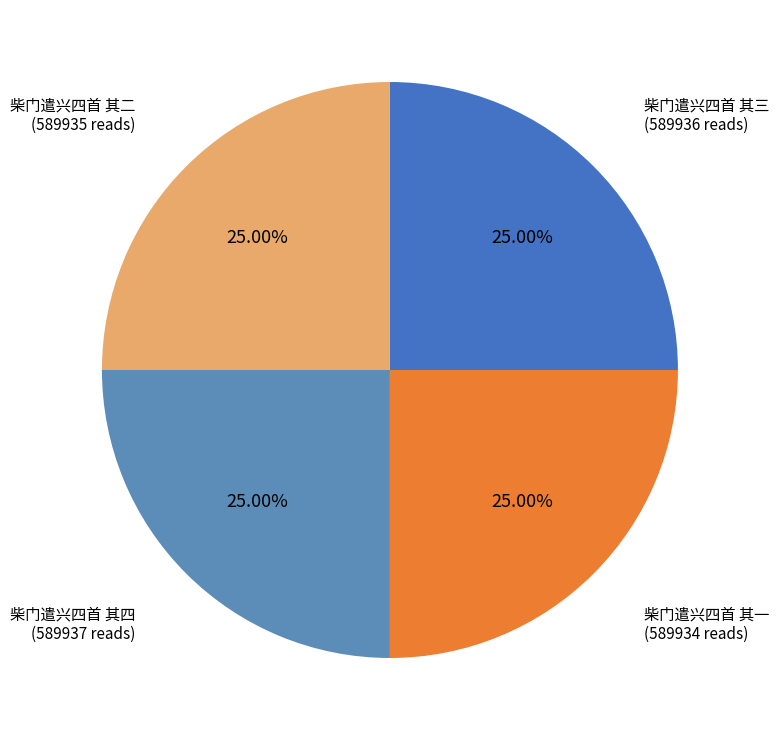

Is there any slice that represents more than half of the pie?

No